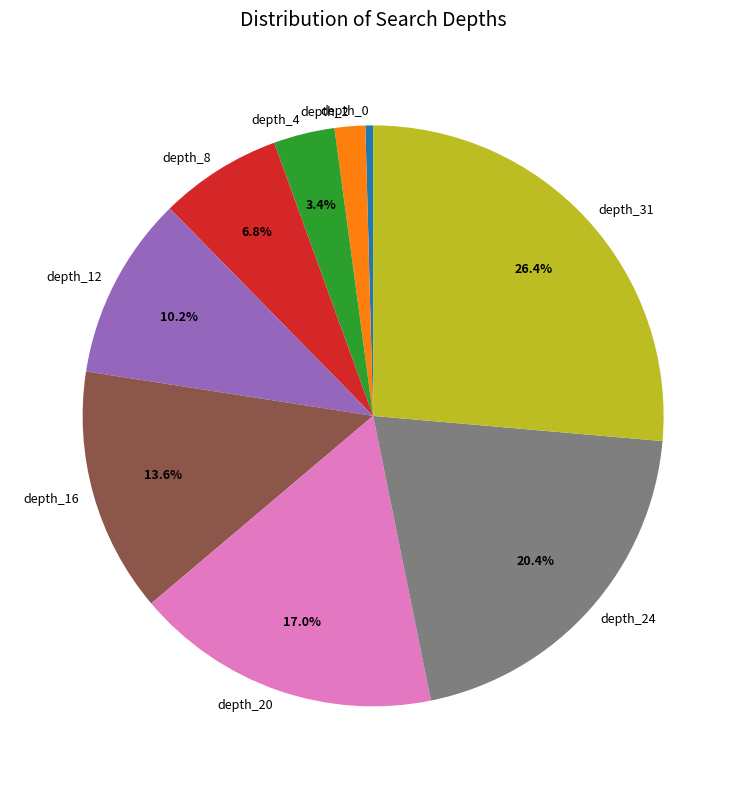

Which slice is the smallest?

depth_0